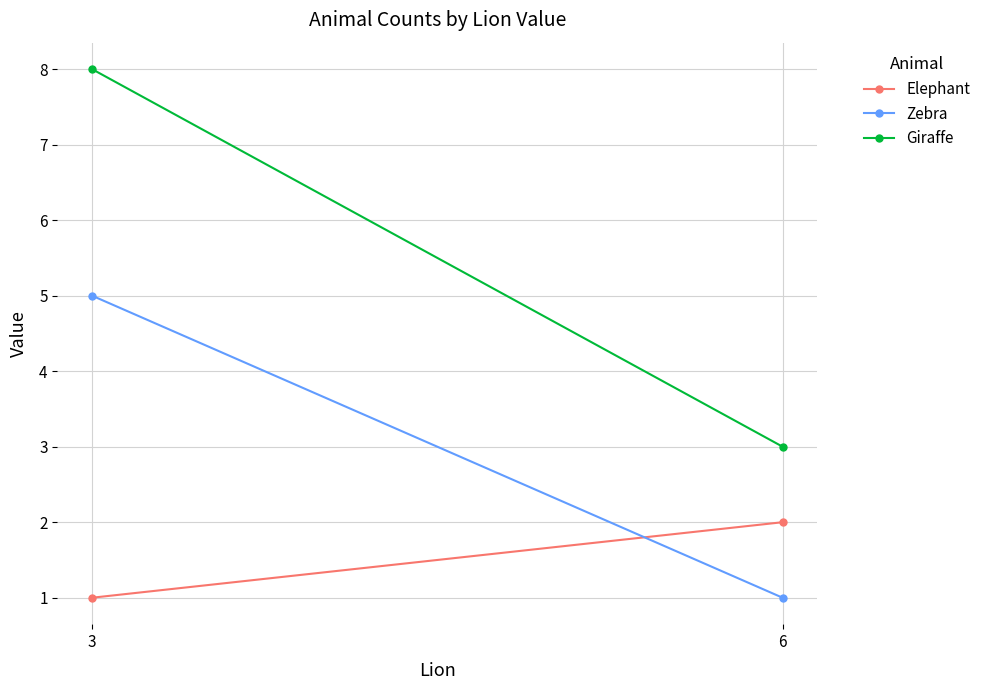

List the series in order of their peak value, highest first.

Giraffe, Zebra, Elephant